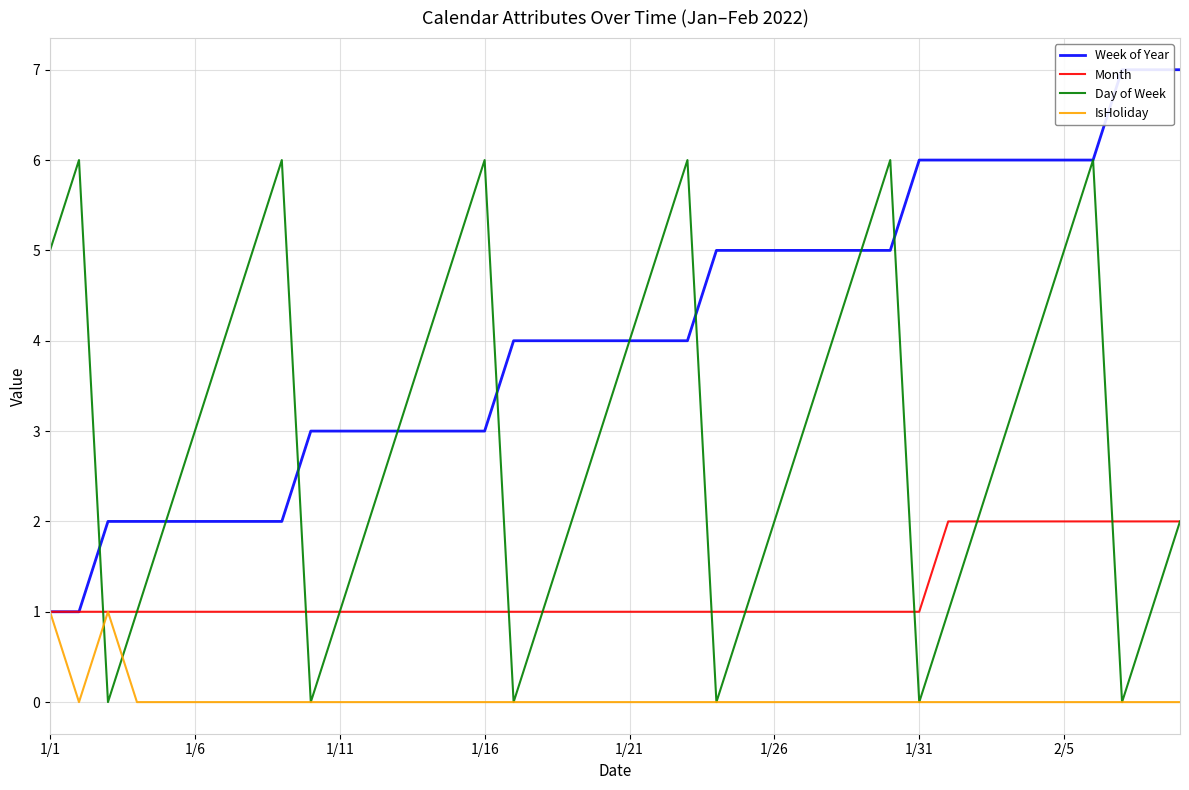

Reading left to right, list all the values displayed in this chart.

Week of Year: 1	1	2	2	2	2	2	2	2	3	3	3	3	3	3	3	4	4	4	4	4	4	4	5	5	5	5	5	5	5	6	6	6	6	6	6	6	7	7	7
Month: 1	1	1	1	1	1	1	1	1	1	1	1	1	1	1	1	1	1	1	1	1	1	1	1	1	1	1	1	1	1	1	2	2	2	2	2	2	2	2	2
Day of Week: 5	6	0	1	2	3	4	5	6	0	1	2	3	4	5	6	0	1	2	3	4	5	6	0	1	2	3	4	5	6	0	1	2	3	4	5	6	0	1	2
IsHoliday: 1	0	1	0	0	0	0	0	0	0	0	0	0	0	0	0	0	0	0	0	0	0	0	0	0	0	0	0	0	0	0	0	0	0	0	0	0	0	0	0